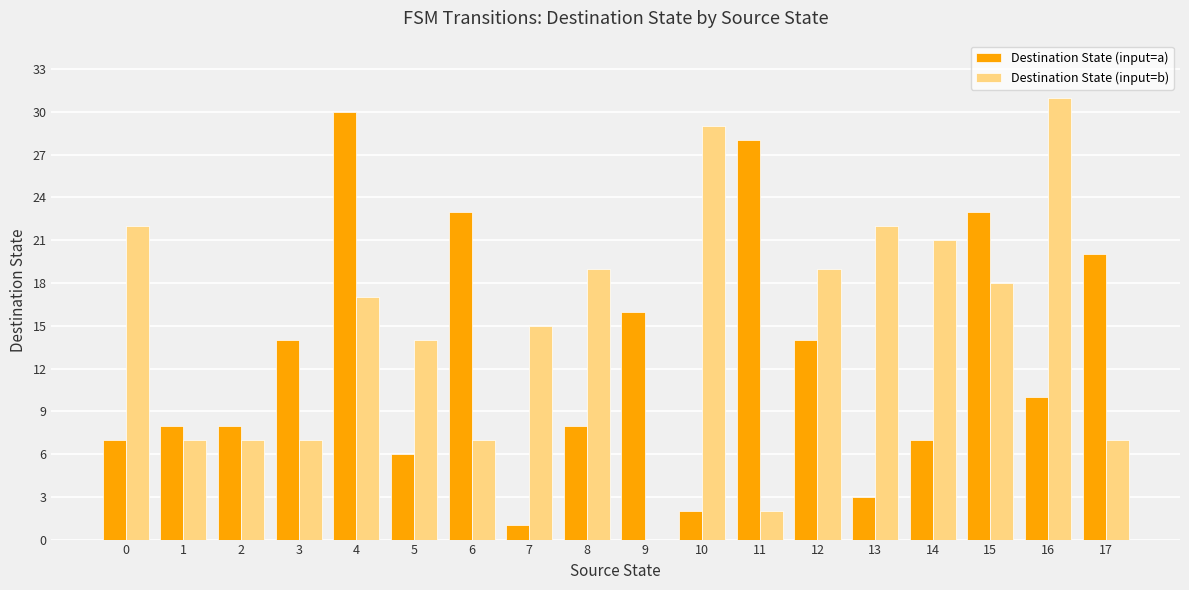

How many categories are shown in the chart?

18